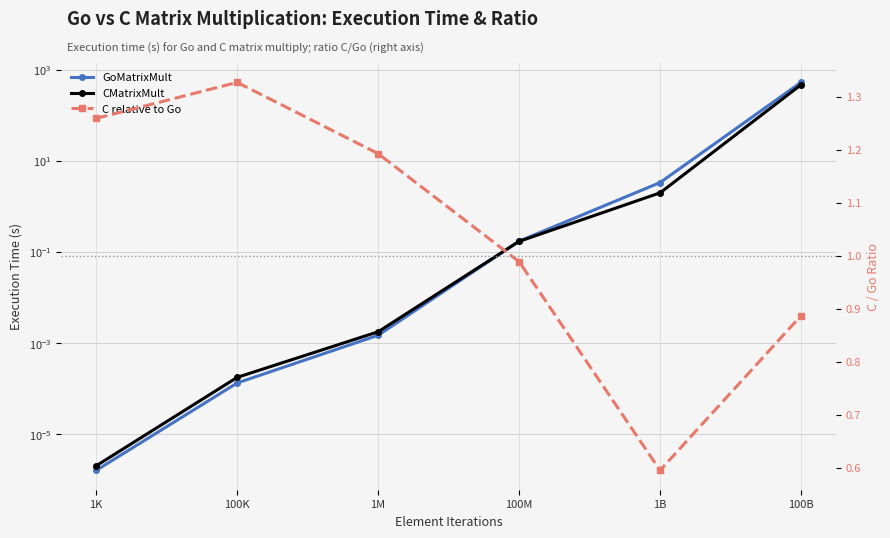

What is the maximum value shown in the chart?

524.9